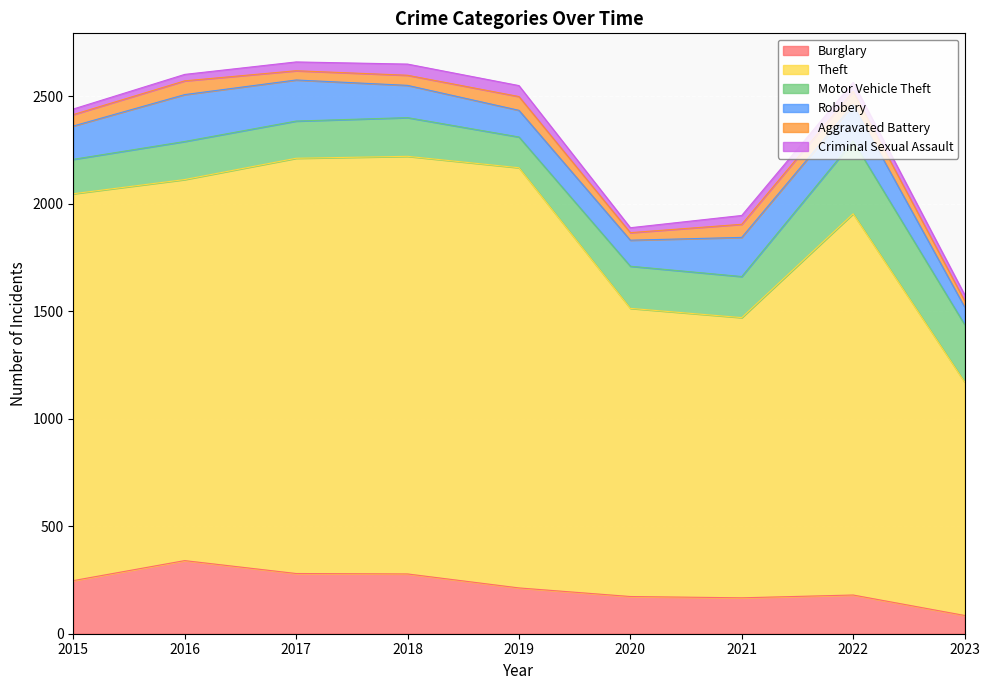

Is the value of Aggravated Battery at 2022 greater than the value of Theft at 2017?

No